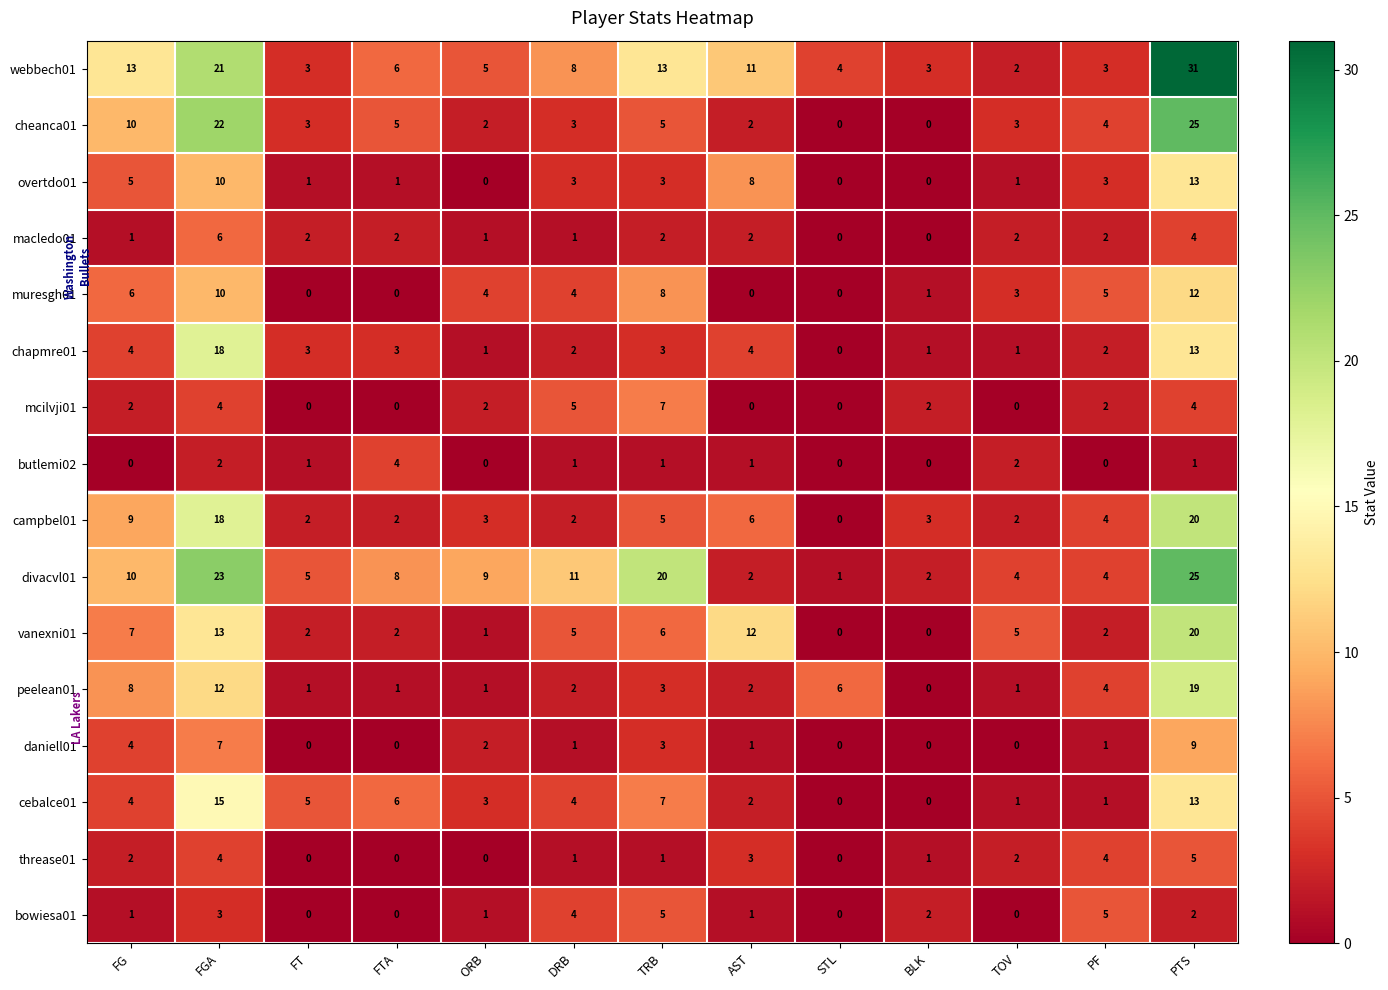

What is the total value across all series at FTA?

40